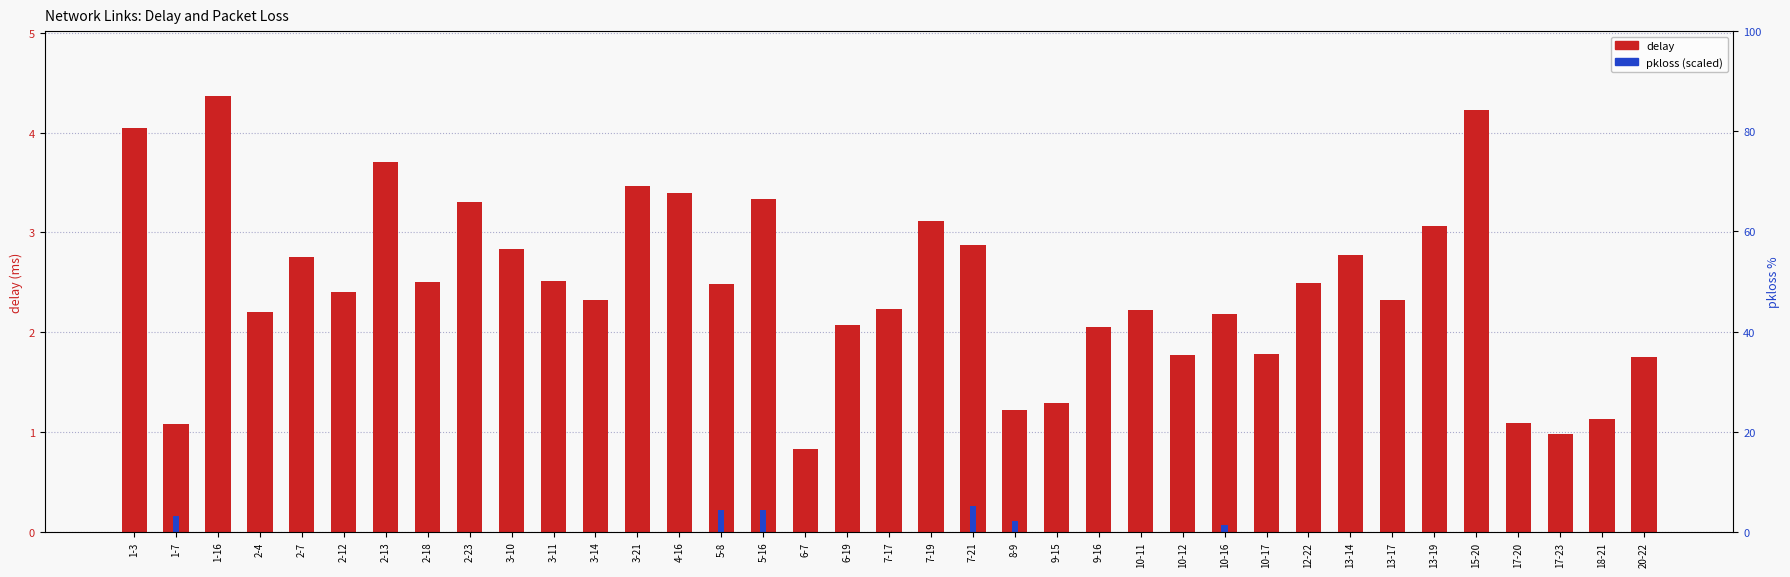

Rank the series at 7-21 from lowest to highest value.

pkloss (scaled), delay